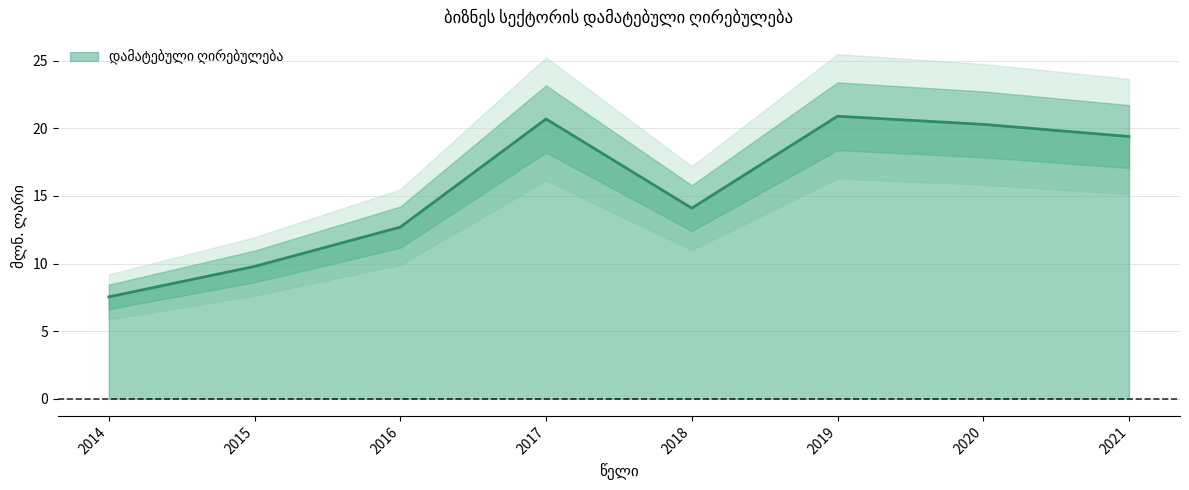

What is the sum of the values at 2018 and 2015?

23.9